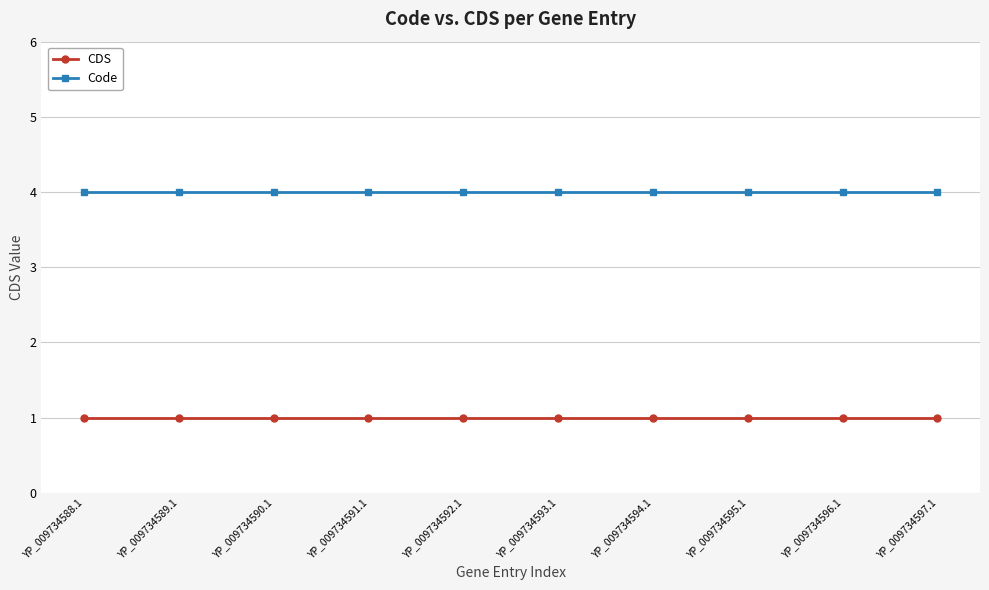

What is the label of the 2nd point from the left?

YP_009734589.1